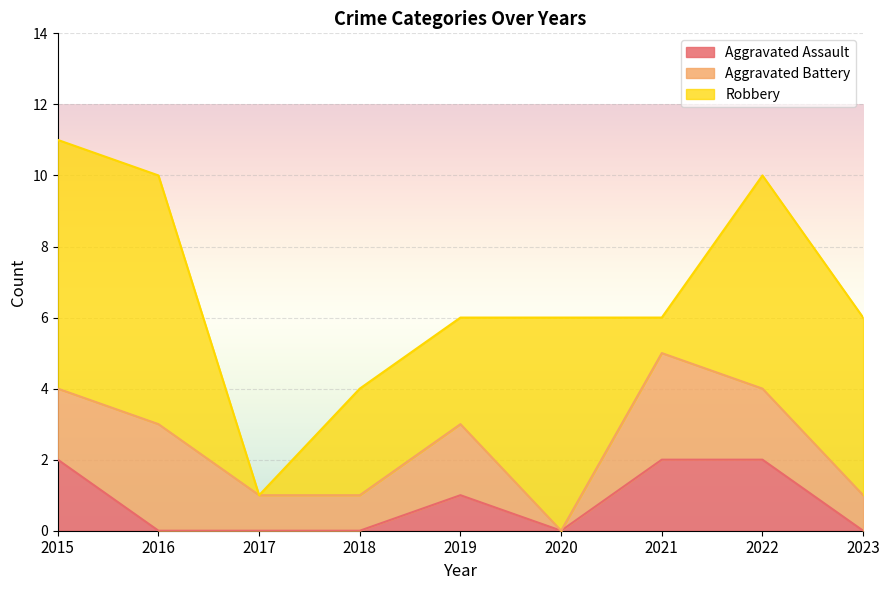

Reading left to right, what are all the values shown in this chart?

Aggravated Assault: 2015=2	2016=0	2017=0	2018=0	2019=1	2020=0	2021=2	2022=2	2023=0
Aggravated Battery: 2015=2	2016=3	2017=1	2018=1	2019=2	2020=0	2021=3	2022=2	2023=1
Robbery: 2015=7	2016=7	2017=0	2018=3	2019=3	2020=6	2021=1	2022=6	2023=5